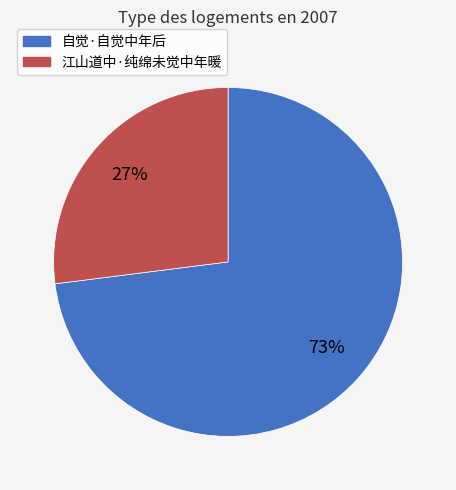

Approximately how many times larger is the value at 自觉·自觉中年后 compared to 江山道中·纯绵未觉中年暖?

2.7